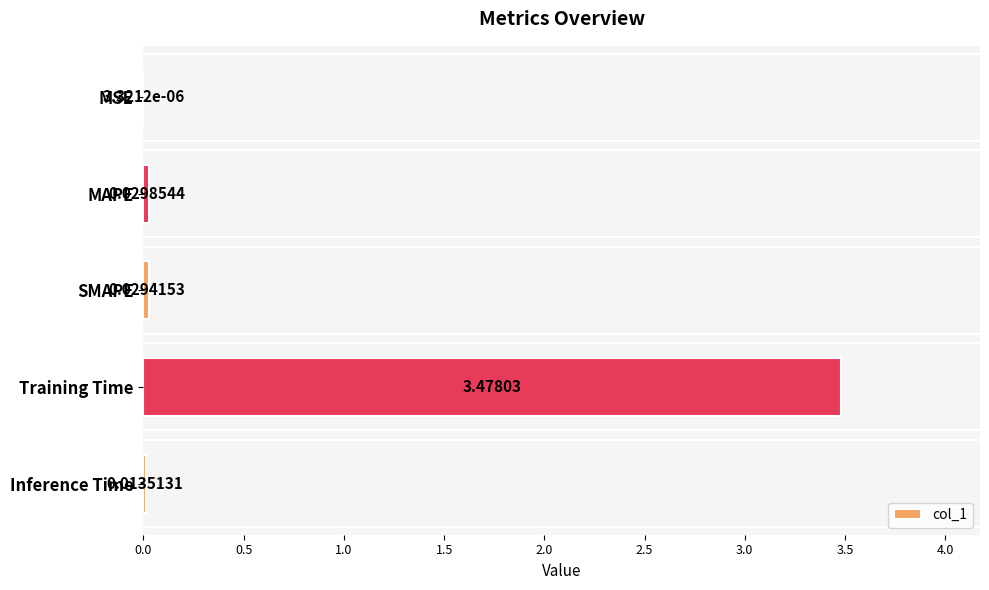

Which has a higher value, MAPE or MSE?

MAPE